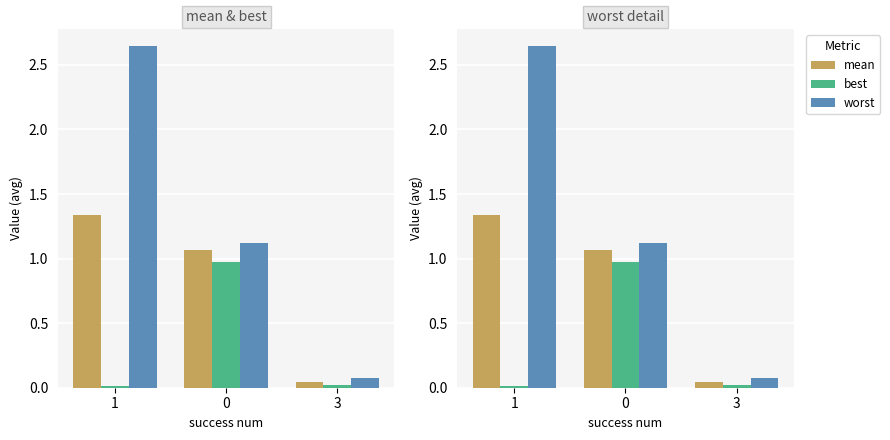

Does the chart contain stacked bars?

No